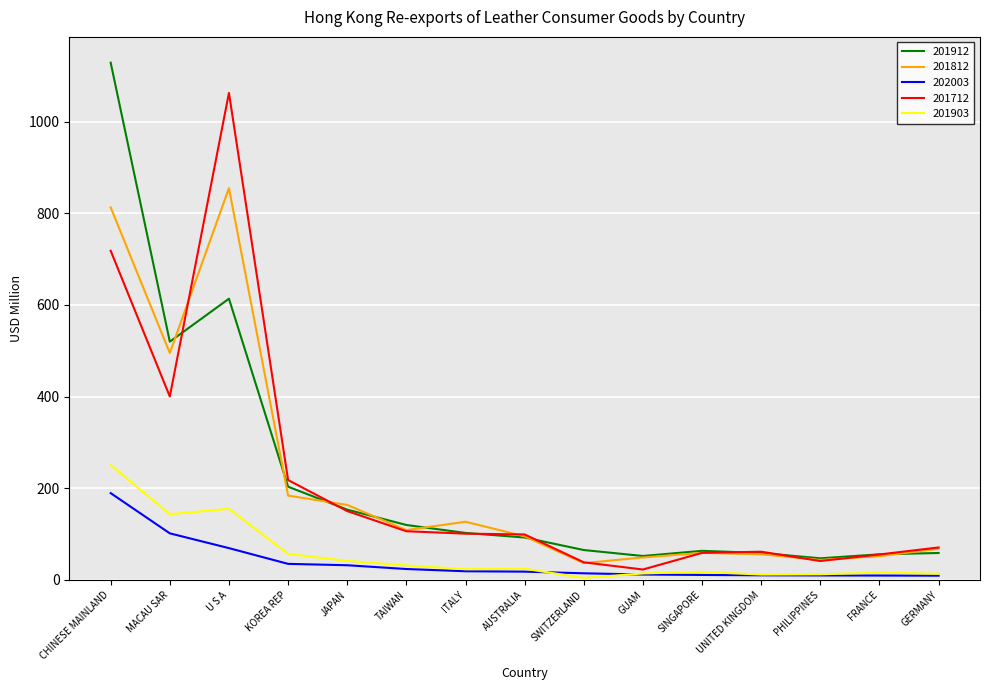

How many lines are shown in the chart?

5